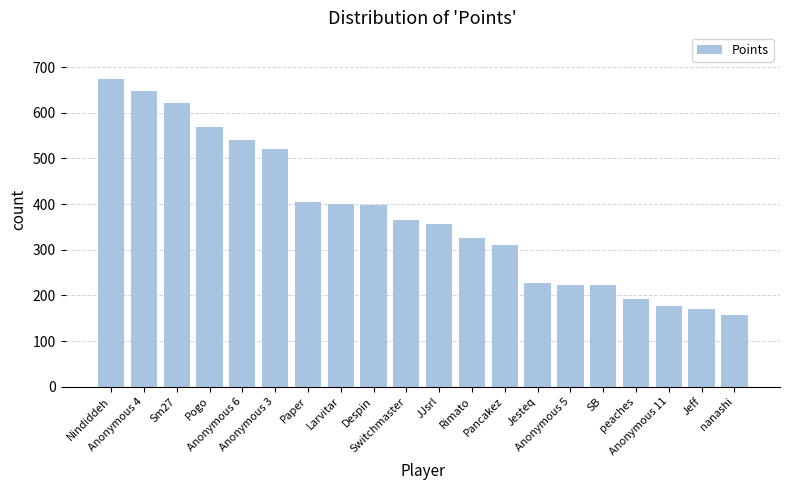

Which category has the lowest value across all series?

nanashi